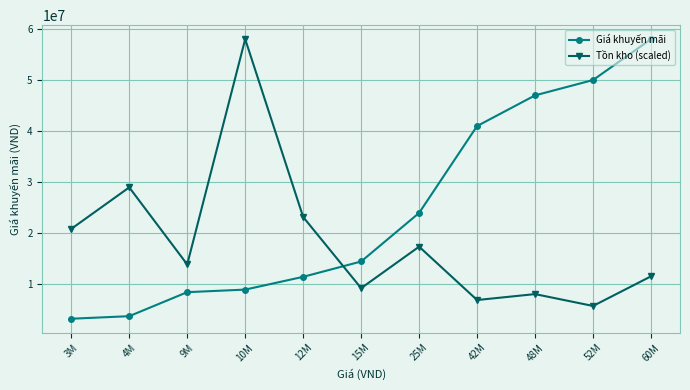

How many series are shown in this chart?

2